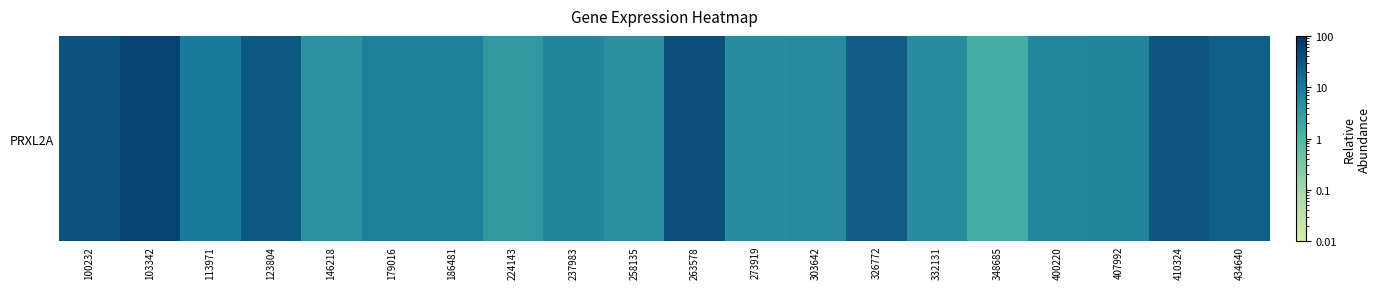

Is it true that the value at 237983 is 6.5?

True